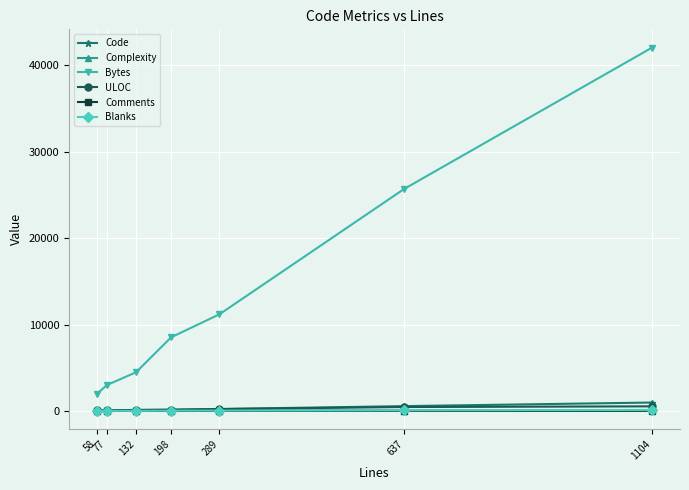

Is this an area chart (filled region under the line)?

No